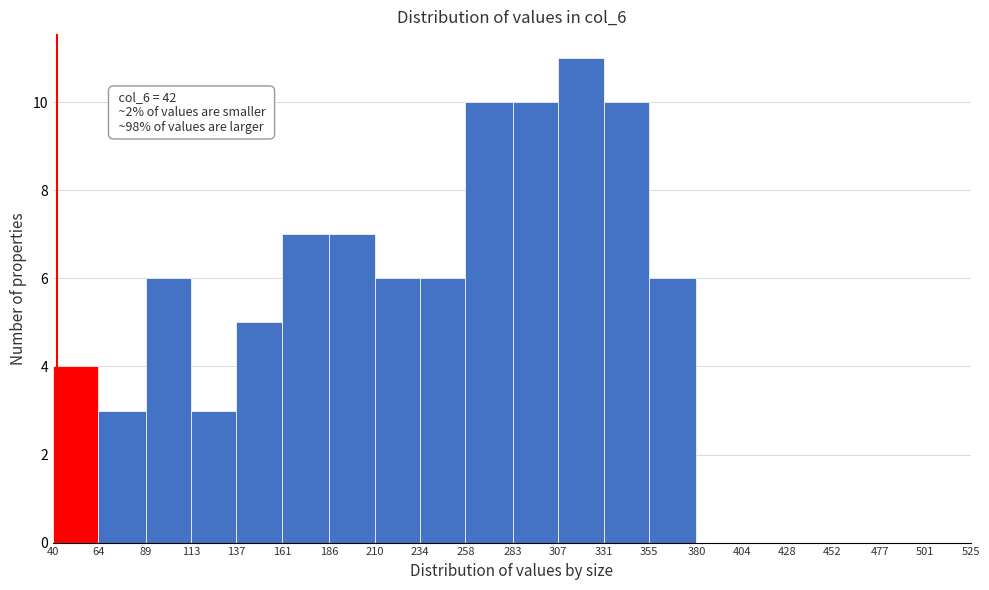

Which range on the x-axis has the tallest bar?

307 to 331